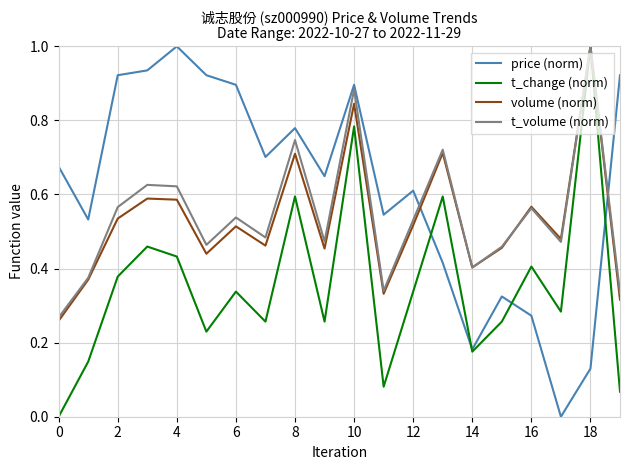

What is the maximum value for price (norm)?

1.0